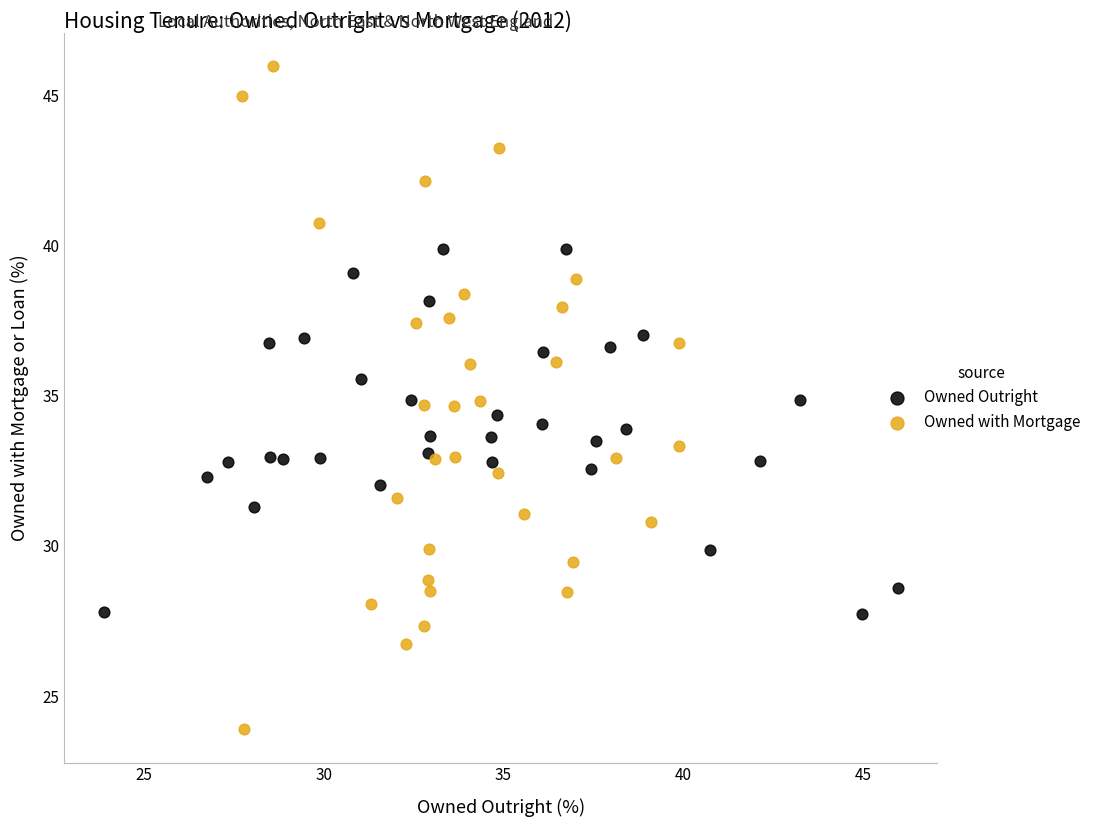

Which series has the widest spread of Y values?

Owned with Mortgage